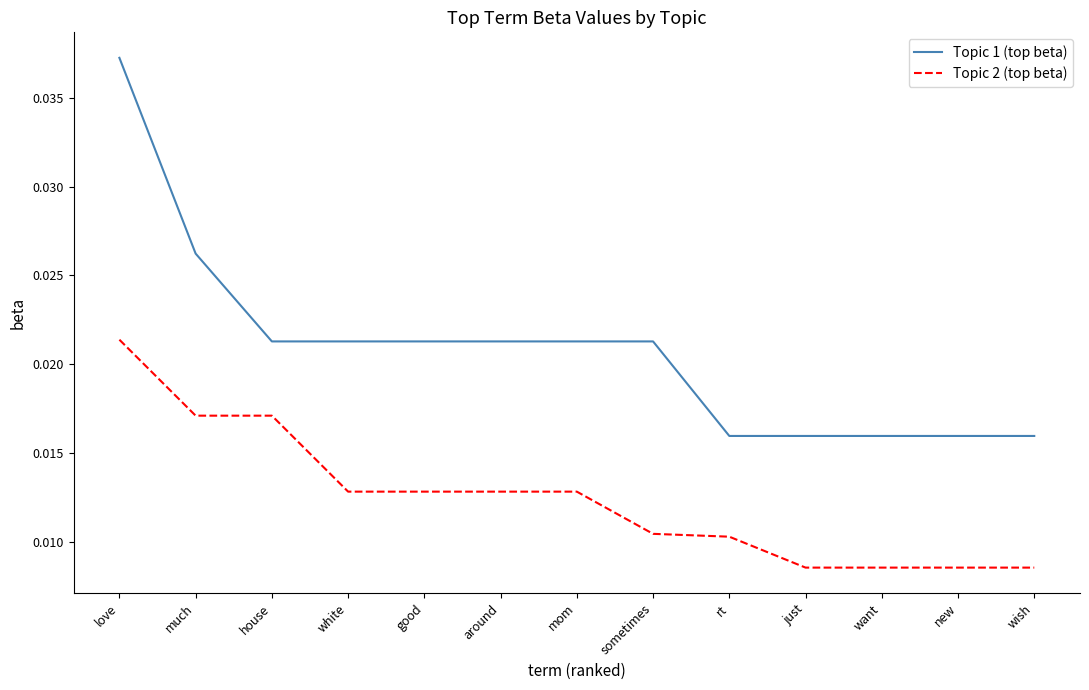

Which category has the highest value in the Topic 1 (top beta) series?

love